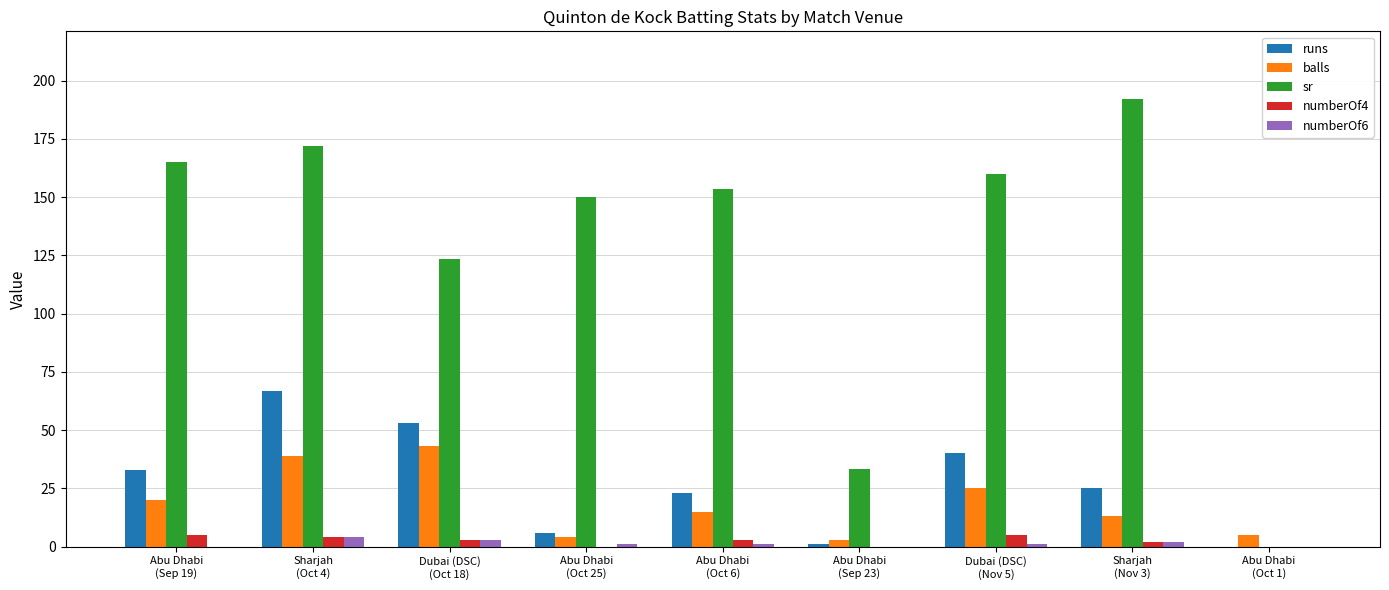

What is the maximum value for numberOf4?

5.0